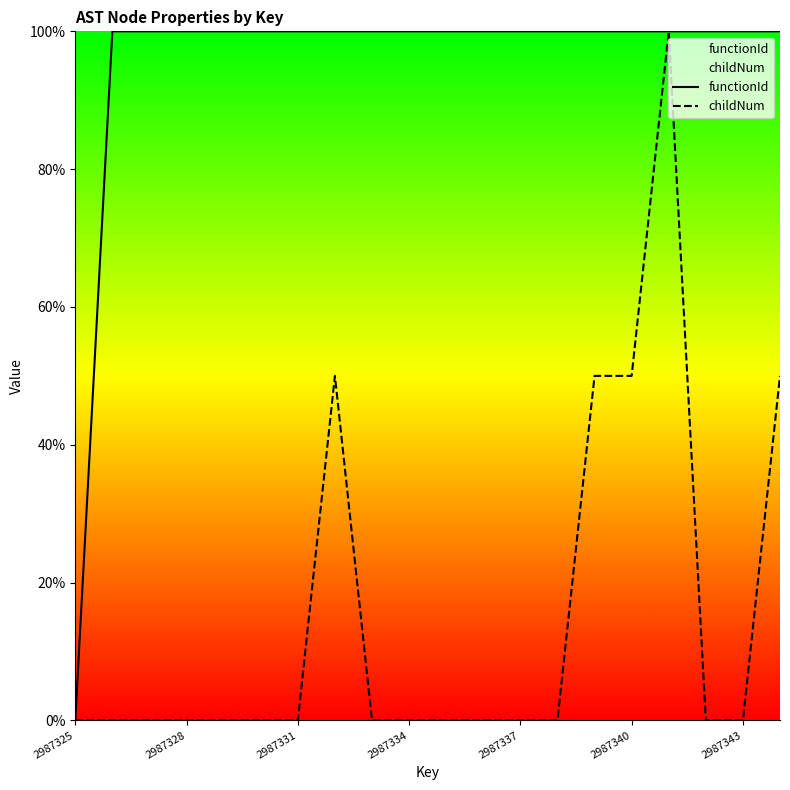

At which label does childNum reach its minimum?

2987325